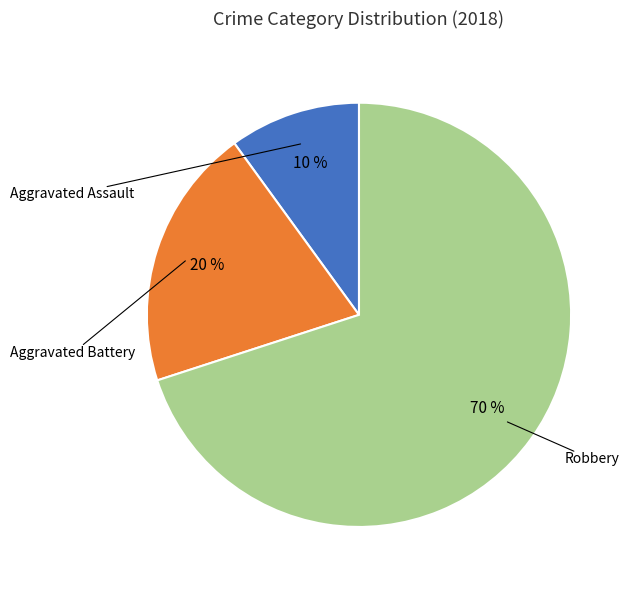

Which category has the smallest portion of the pie?

Aggravated Assault